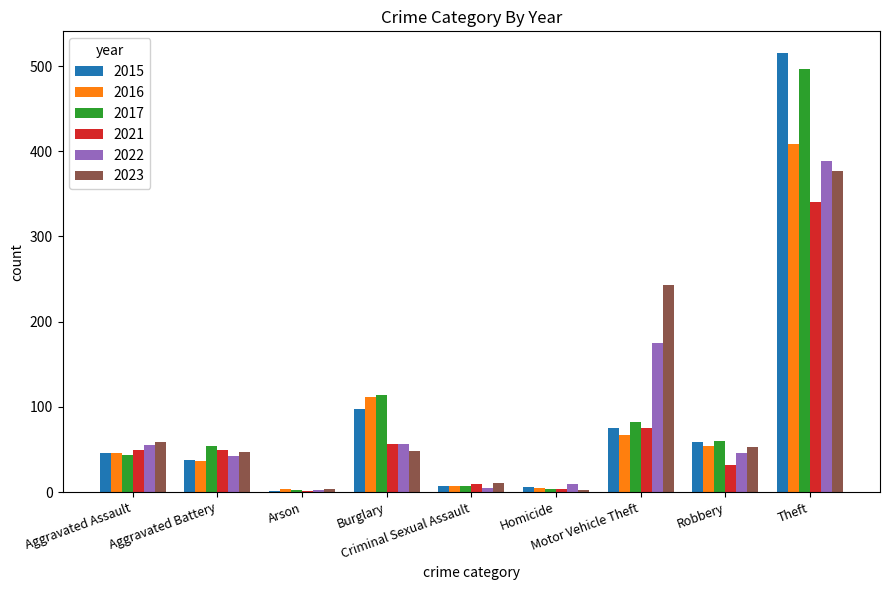

Are the bars grouped side by side (vs. stacked)?

Yes